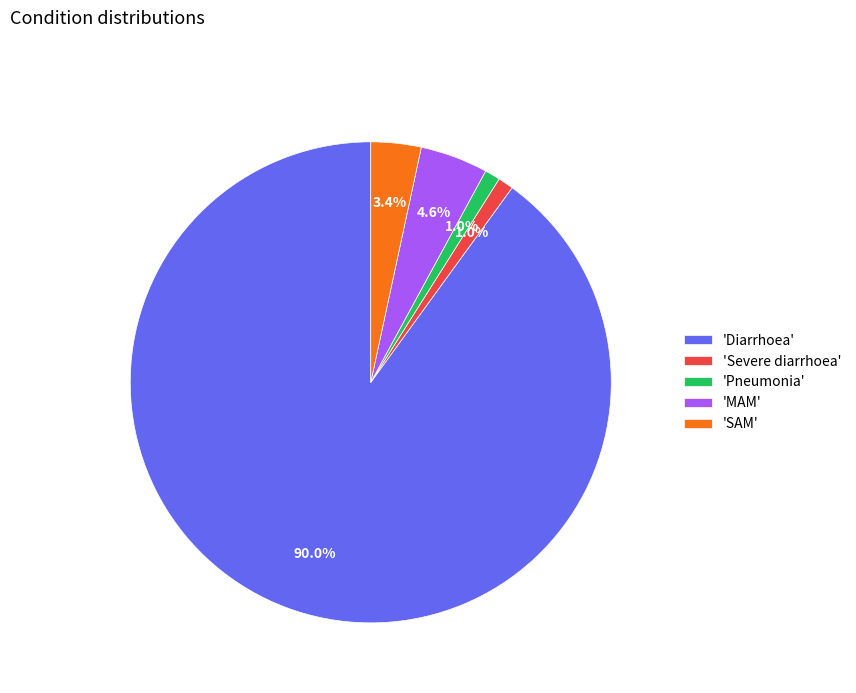

Which category has the biggest portion of the pie?

'Diarrhoea'